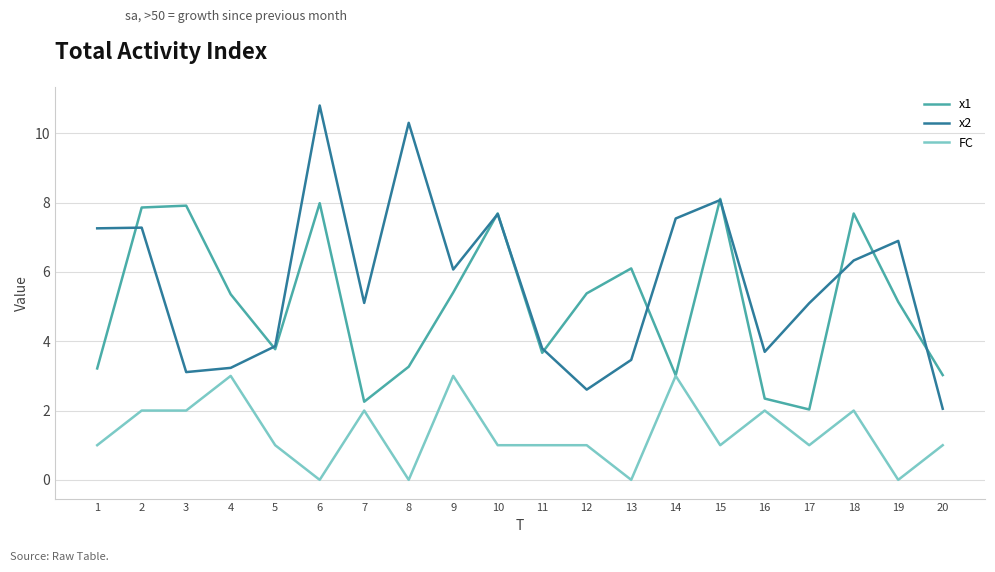

What are all the series names shown in the legend?

x1, x2, FC